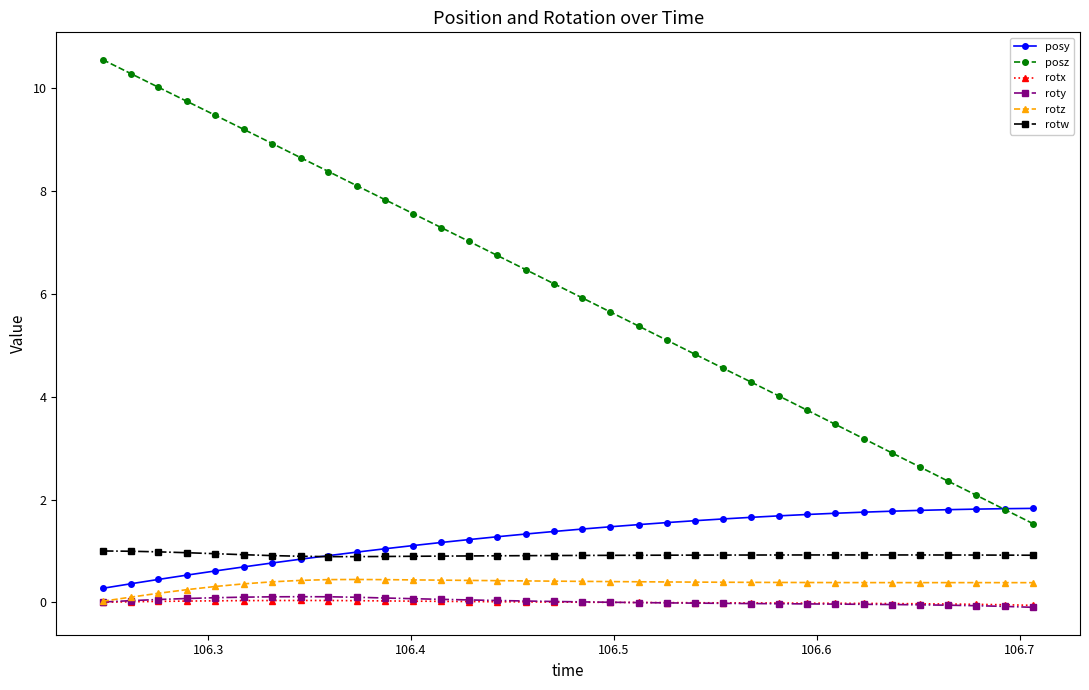

Which series has the largest total across all categories?

posz